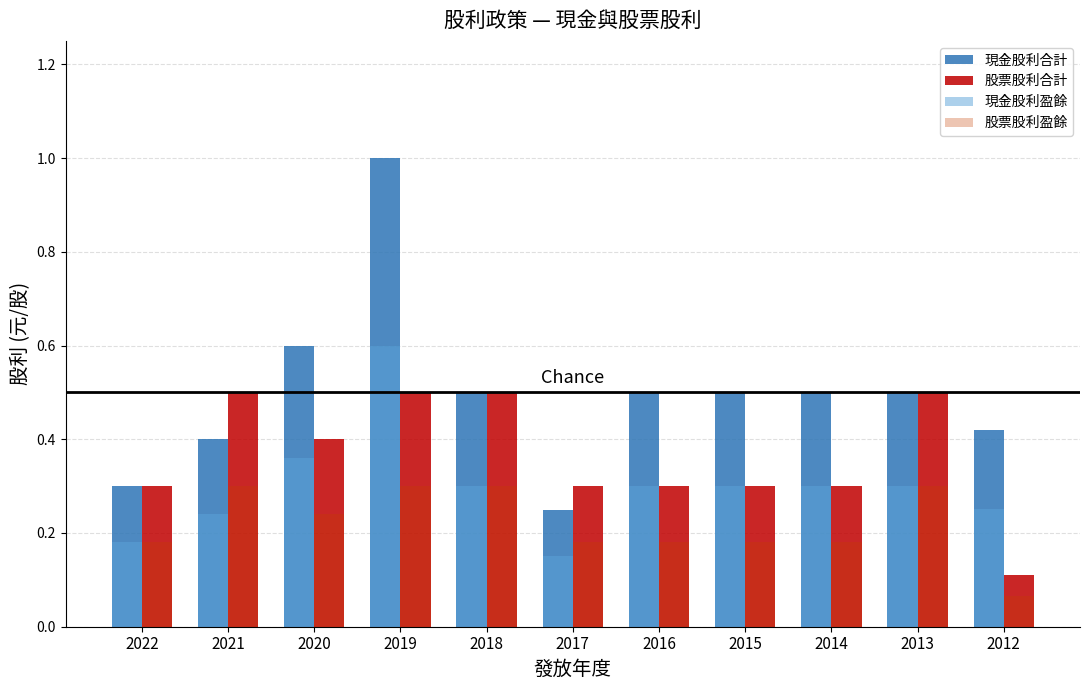

At which label is 股票股利盈餘 closest to 0?

2012